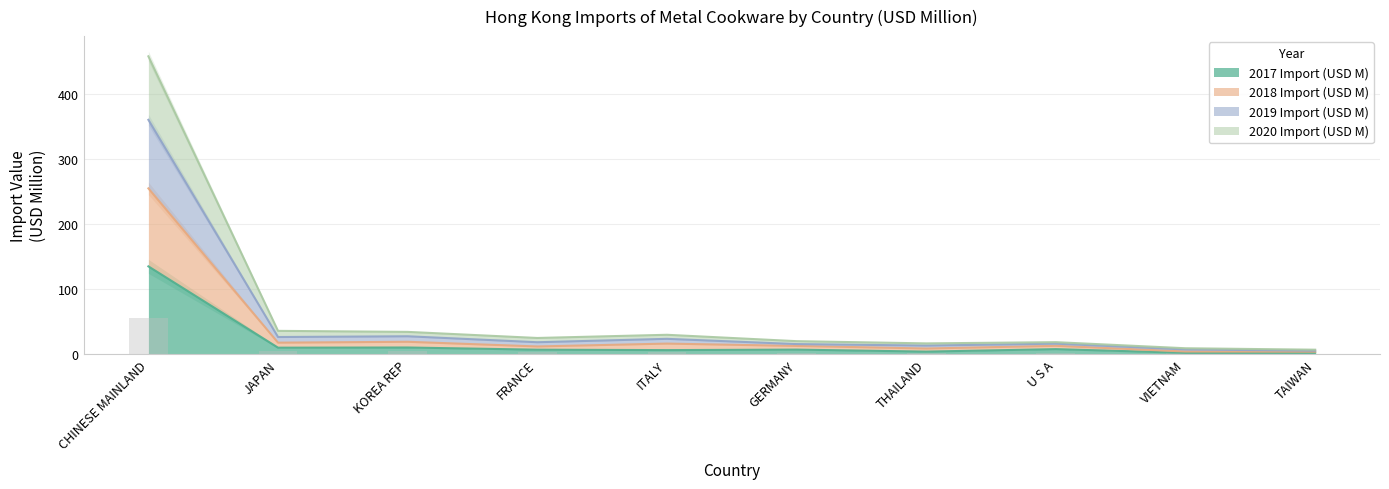

What is the difference between the maximum and minimum values in the 2017 Import (USD M) series?

132.9